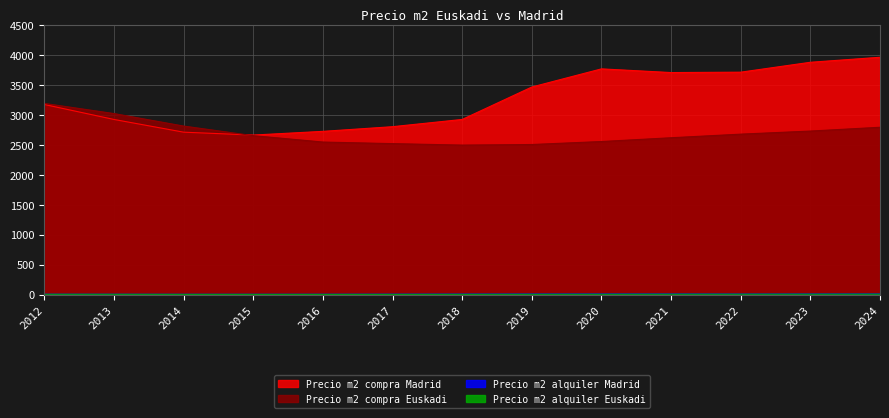

True or false: Precio m2 alquiler Madrid has a value of 11.3 at 2014.

True